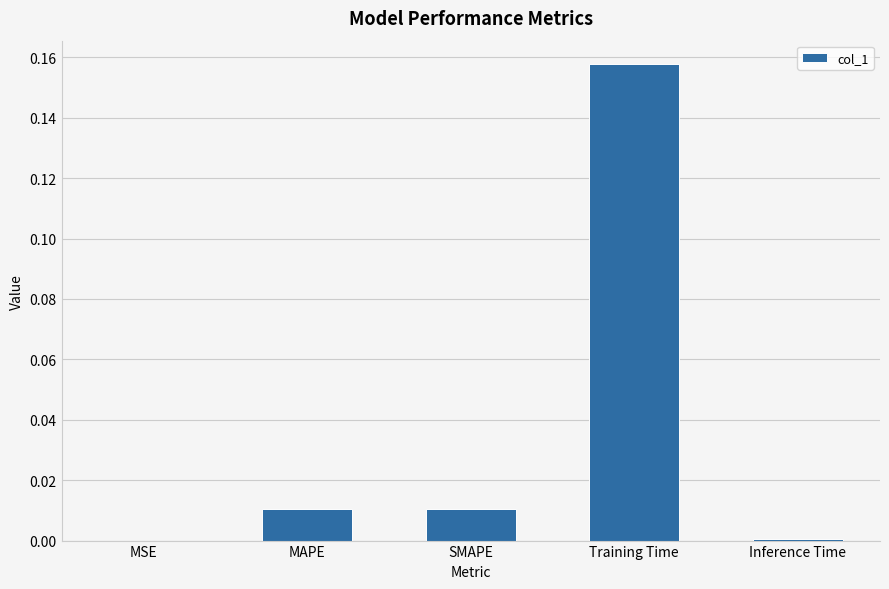

Which category has the highest value across all series?

Training Time